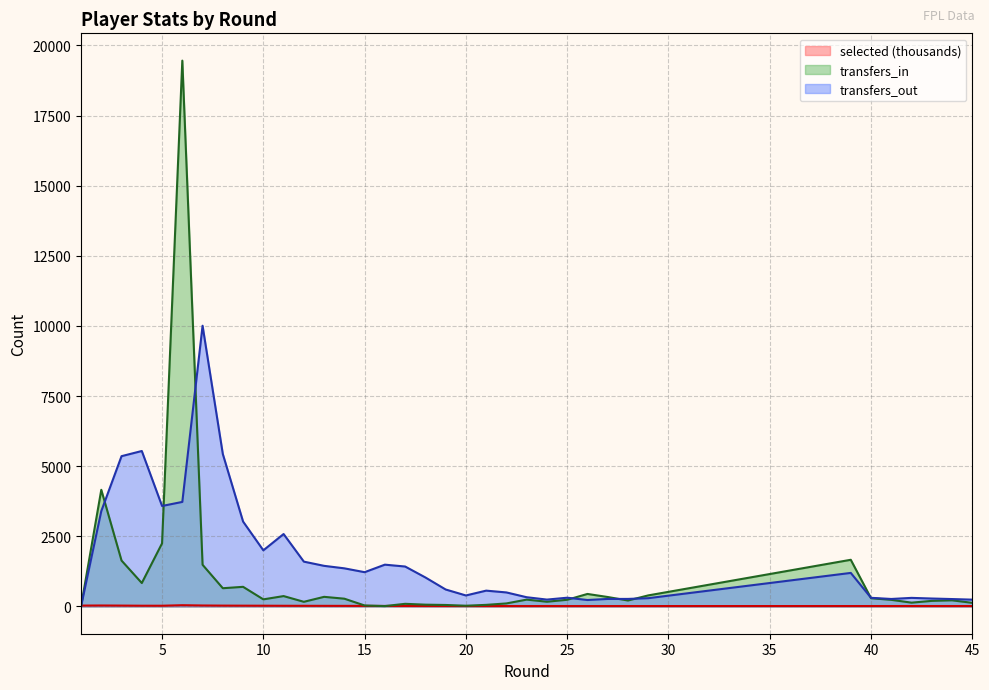

Between 10 and 24, which is larger?

10